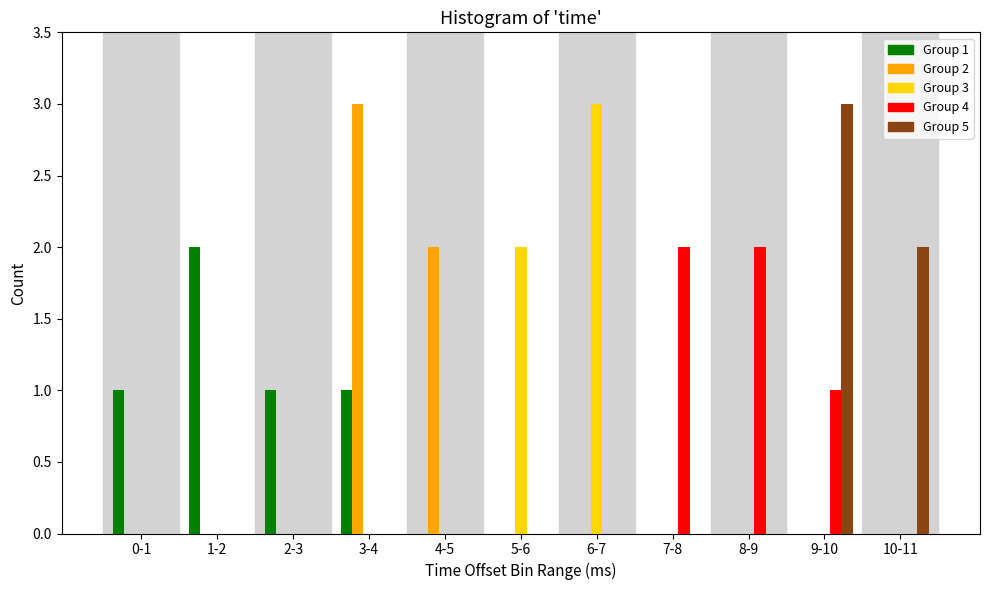

The Group 5 series shows -1 at 4-5. True or false?

False